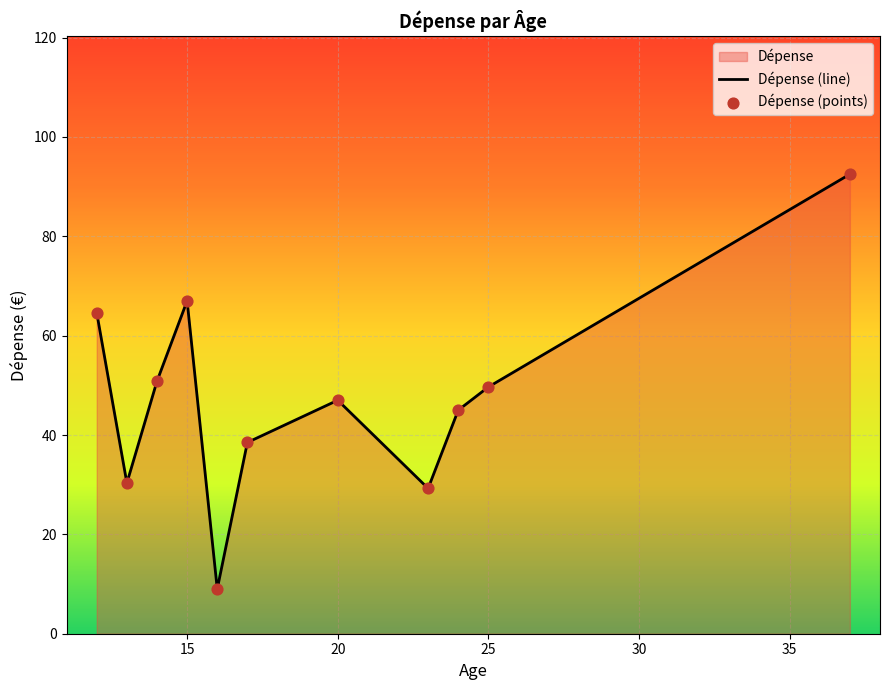

Which series has the widest spread of Y values?

Dépense (line)